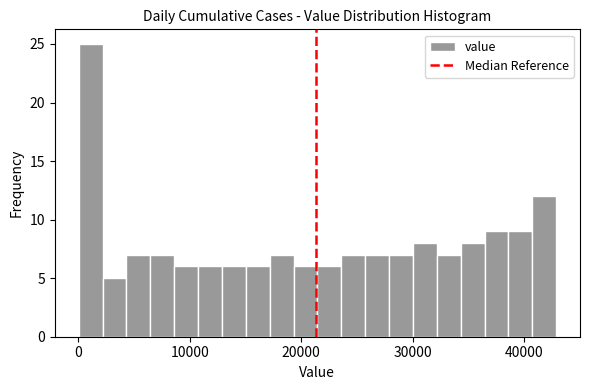

Read against the x-axis, roughly where is the centre of the tallest bar?

1000